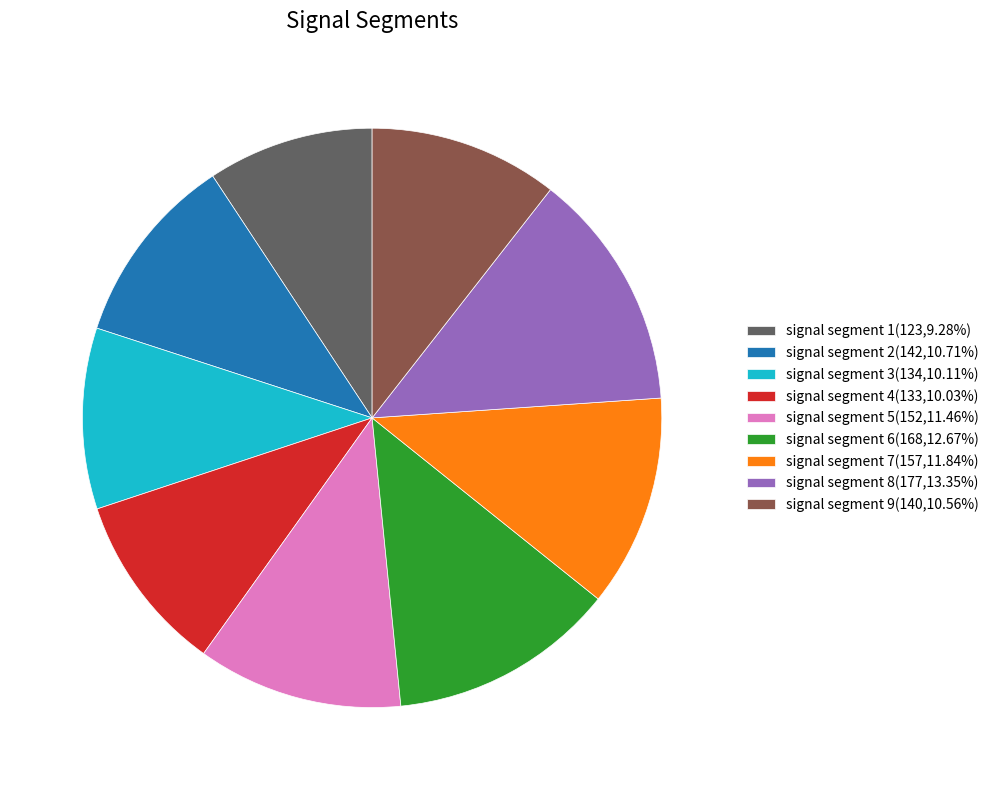

Approximately how many times larger is the value at signal segment 3(134,10.11%) compared to signal segment 8(177,13.35%)?

0.8